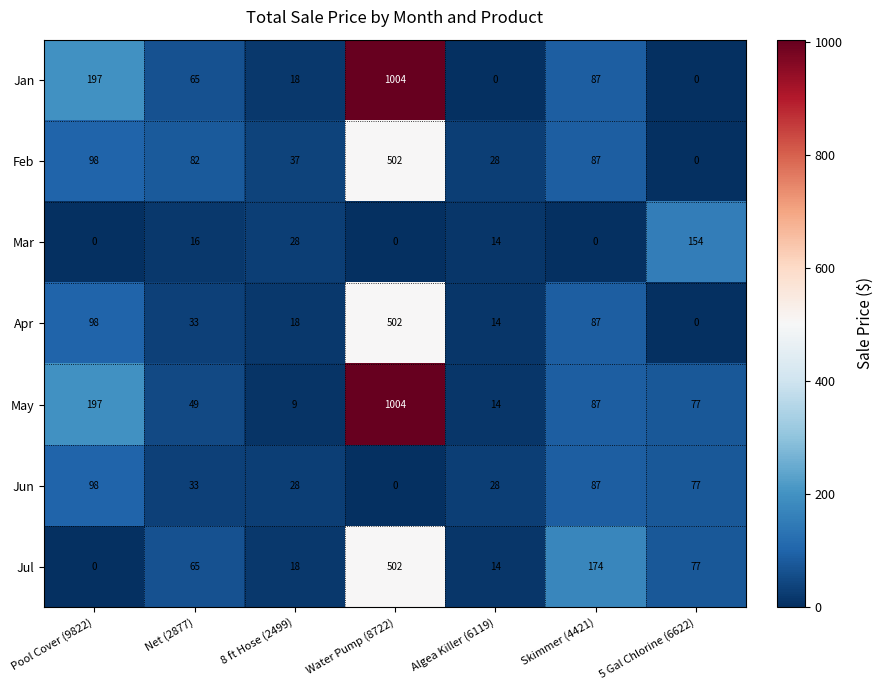

Which category has the highest value in the Jul series?

Water Pump (8722)